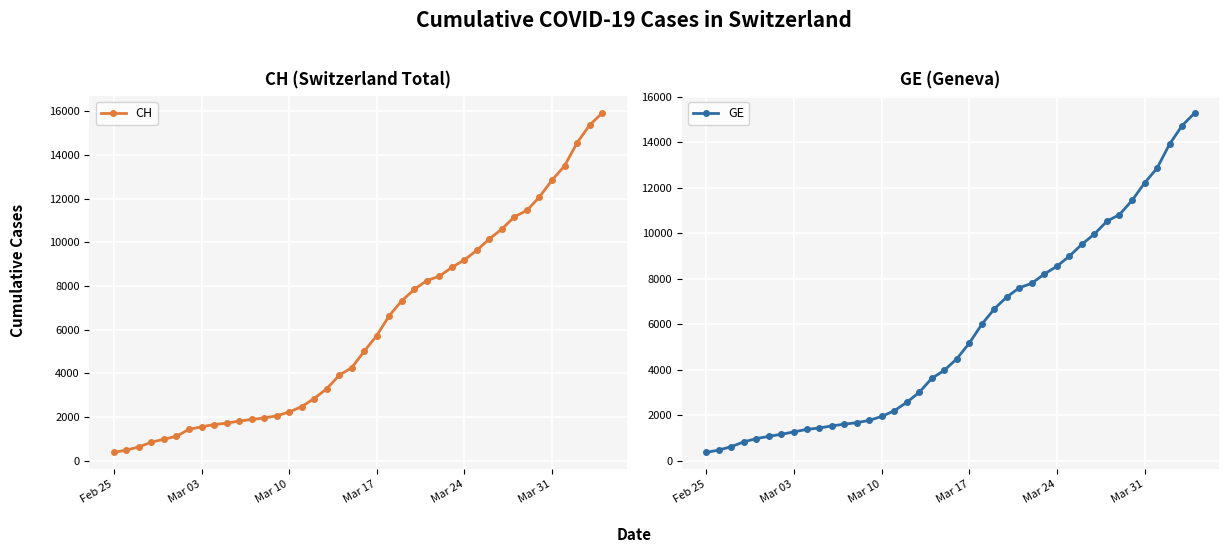

What is the minimum value for CH?

375